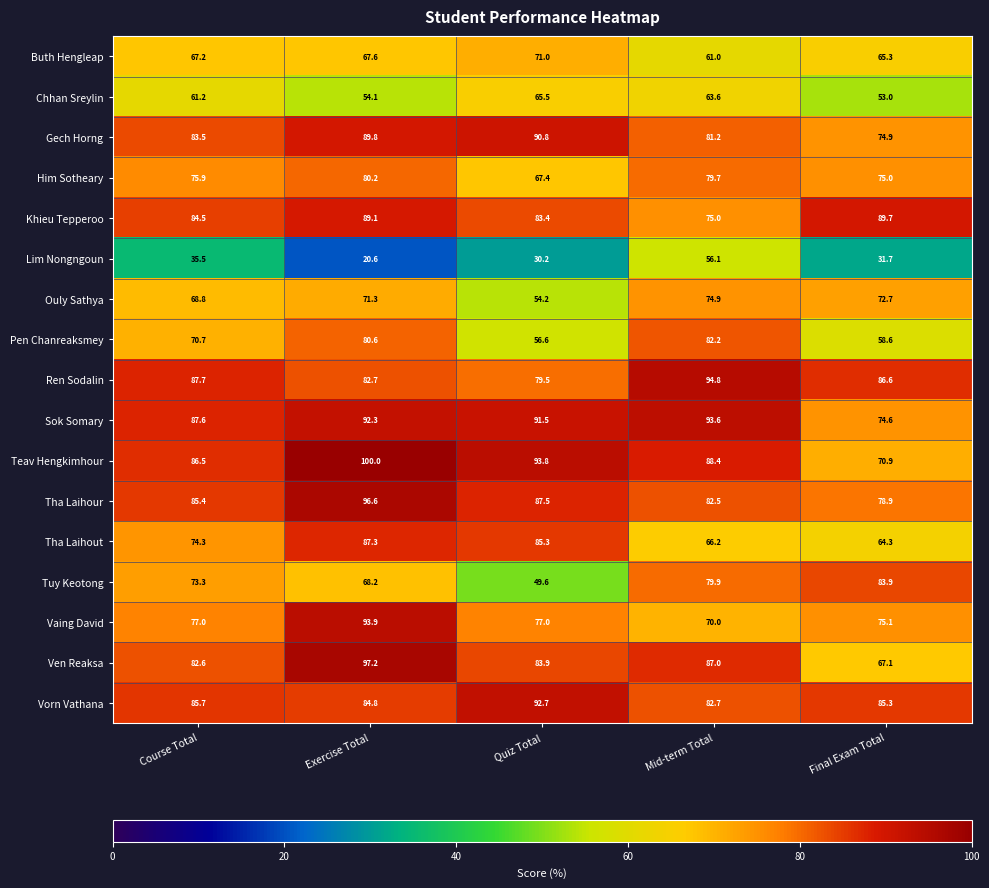

Rank the series at Course Total from lowest to highest value.

Lim Nongngoun, Chhan Sreylin, Buth Hengleap, Ouly Sathya, Pen Chanreaksmey, Tuy Keotong, Tha Laihout, Him Sotheary, Vaing David, Ven Reaksa, Gech Horng, Khieu Tepperoo, Tha Laihour, Vorn Vathana, Teav Hengkimhour, Sok Somary, Ren Sodalin